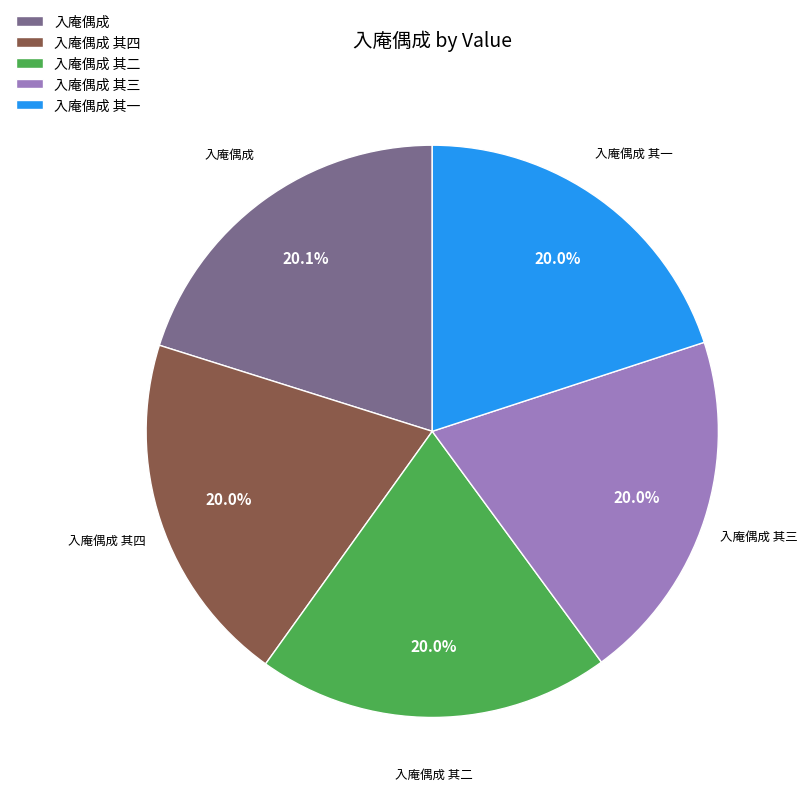

To the nearest percent, what is the combined percentage of 入庵偶成 其四 and 入庵偶成 其一?

40%